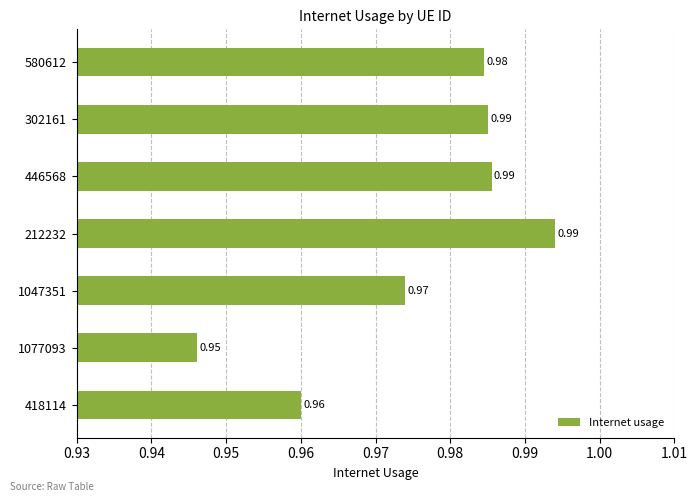

What is the sum of all values?

6.8